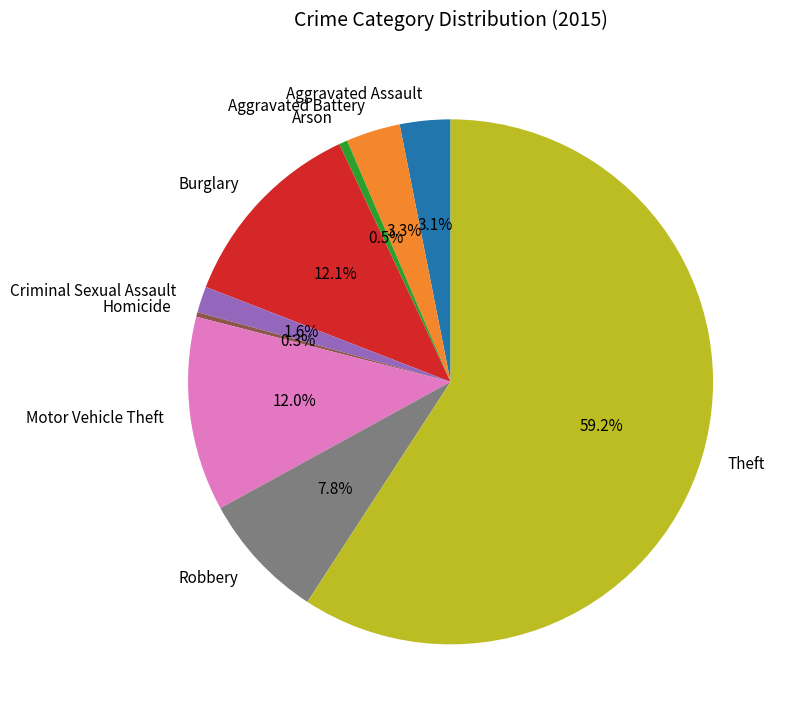

To the nearest percent, what portion does Criminal Sexual Assault represent?

2%